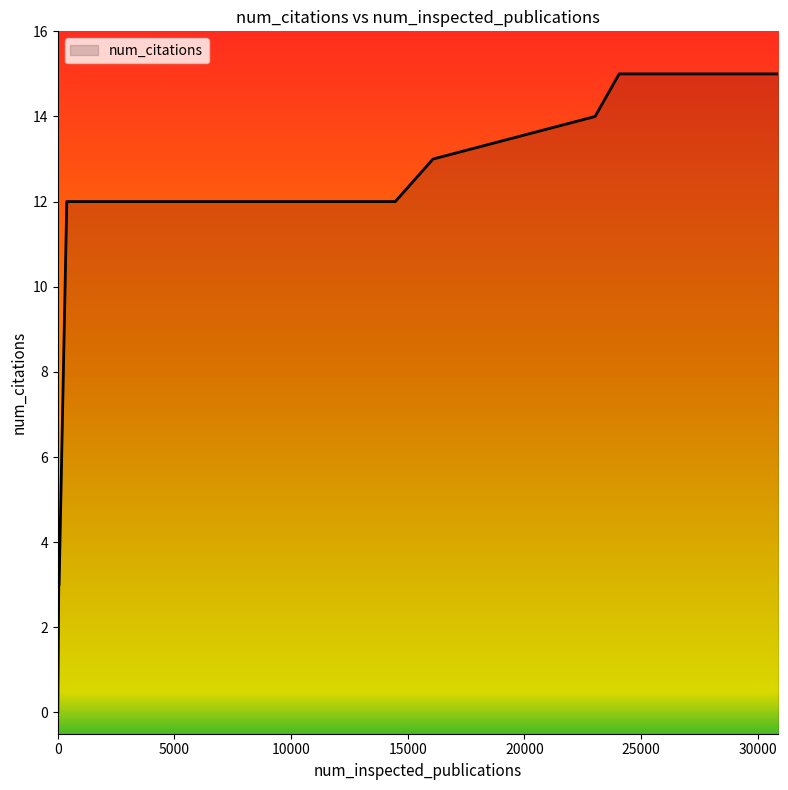

What is the difference between the maximum and minimum values?

15